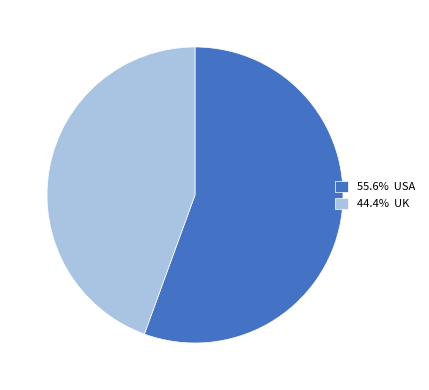

Combined, do 44.4% UK and 55.6% USA account for over 50%?

Yes